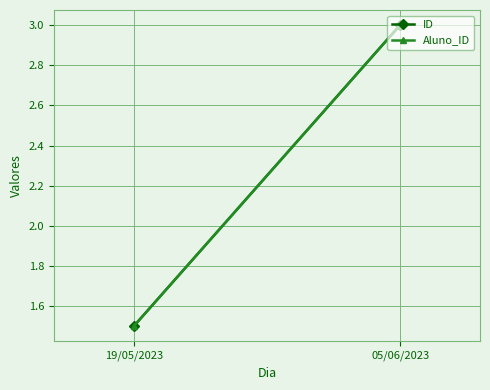

What are all the series names shown in the legend?

ID, Aluno_ID